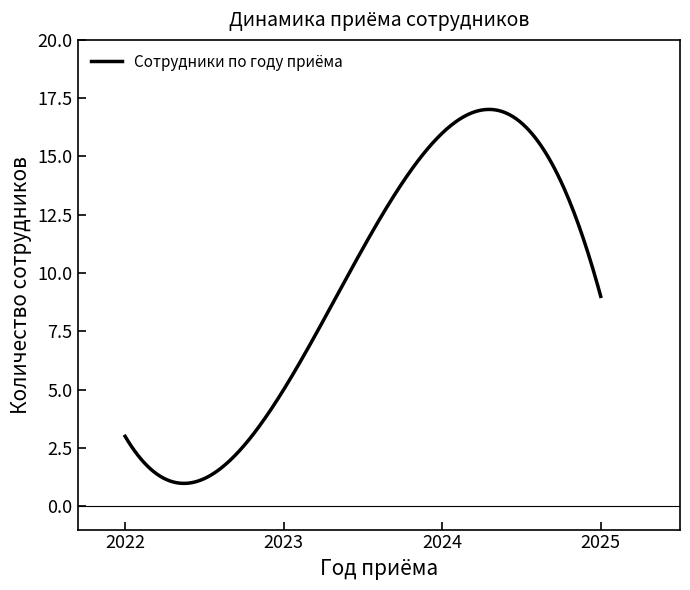

Does the chart have visible grid lines?

No